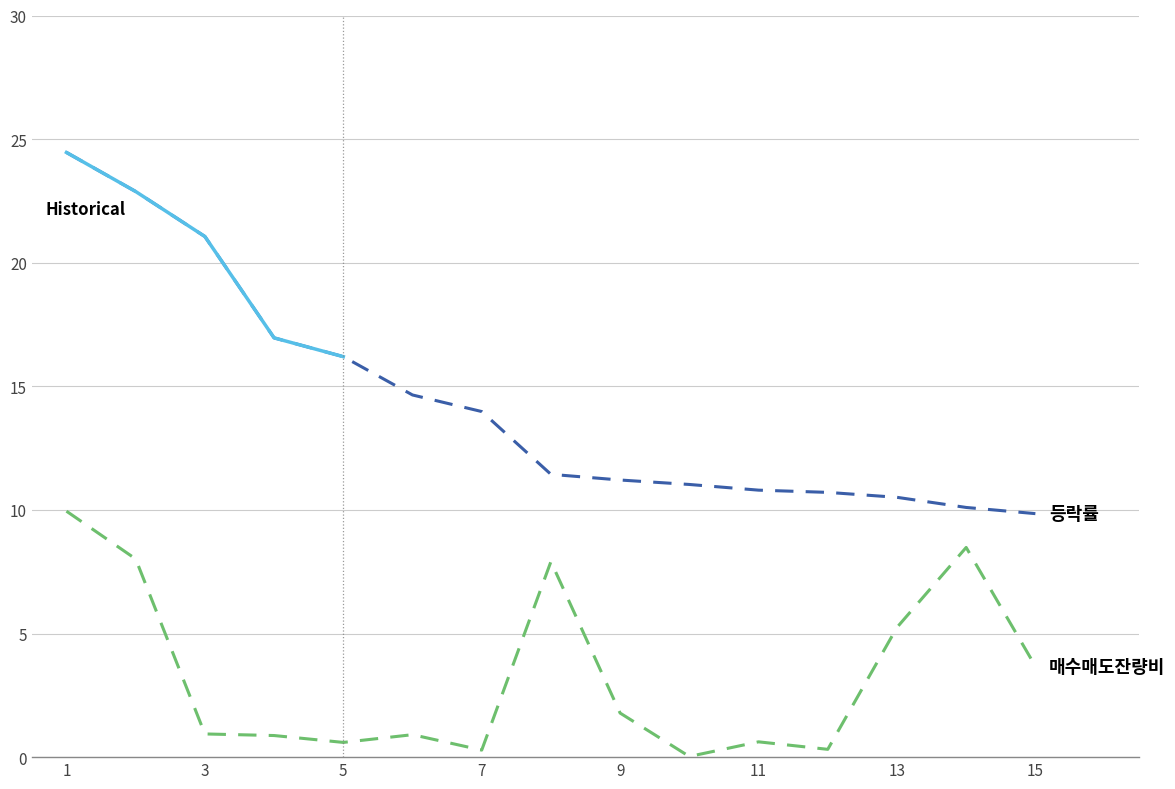

True or false: 등락률 and 매수매도잔량비 intersect in this chart.

False